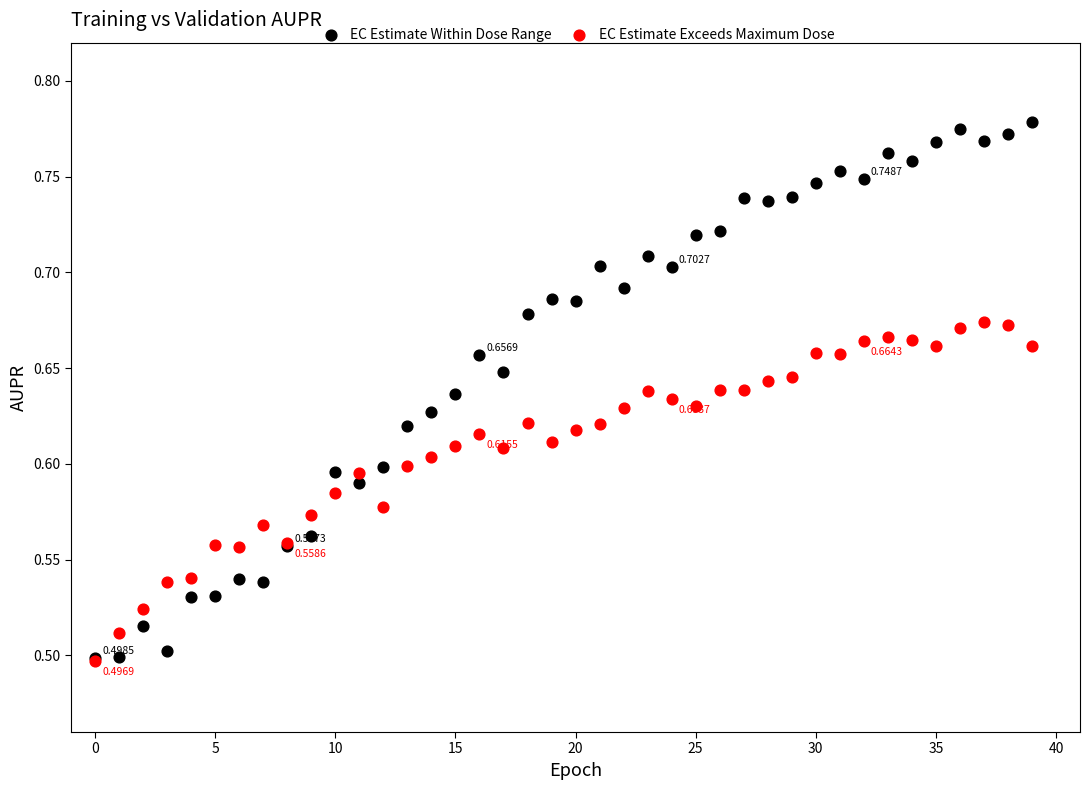

Which series reaches the maximum Y coordinate?

EC Estimate Within Dose Range